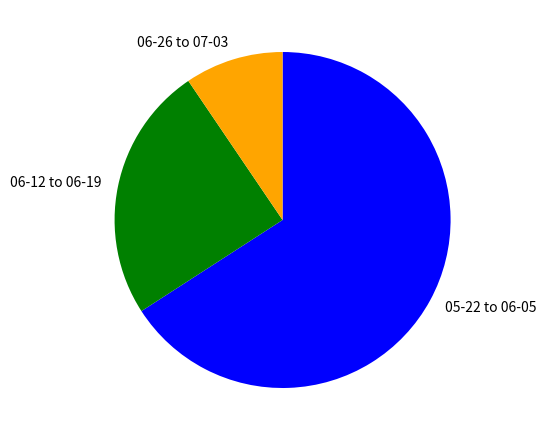

What is the ratio of the value at 06-12 to 06-19 to the value at 05-22 to 06-05?

0.4